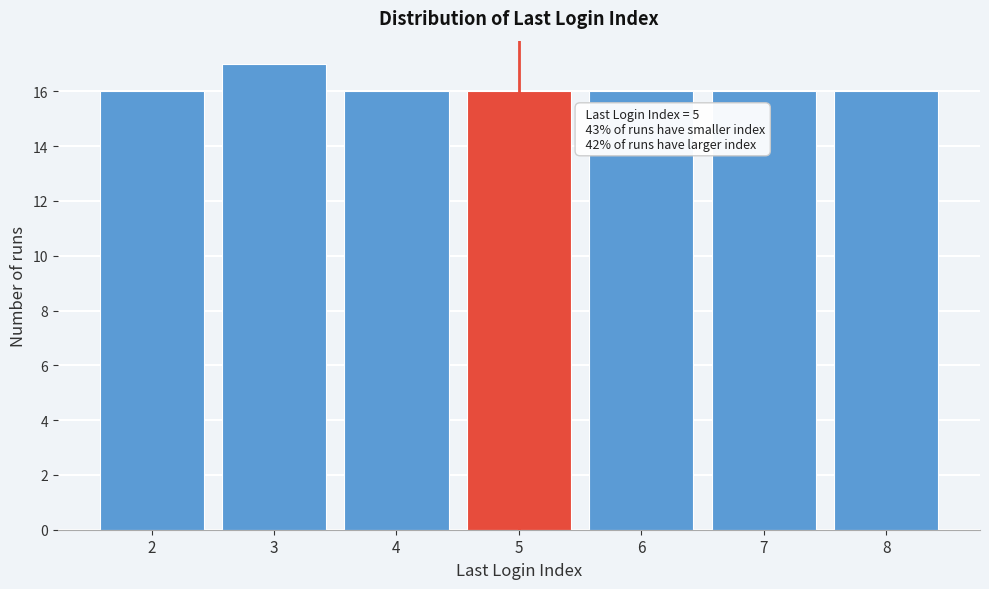

Reading right to left, transcribe all the data shown in this chart.

16	16	16	16	16	17	16